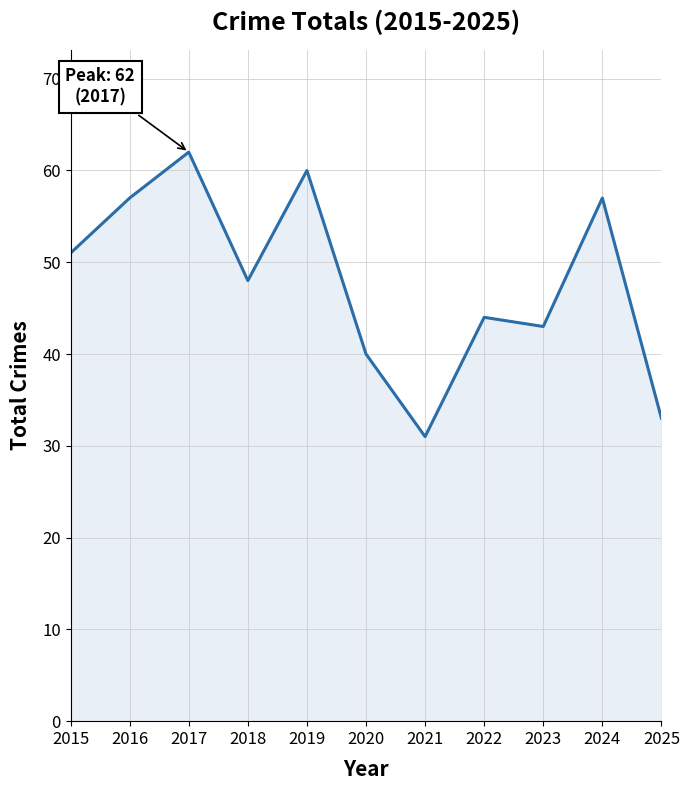

What is the maximum value shown in the chart?

62